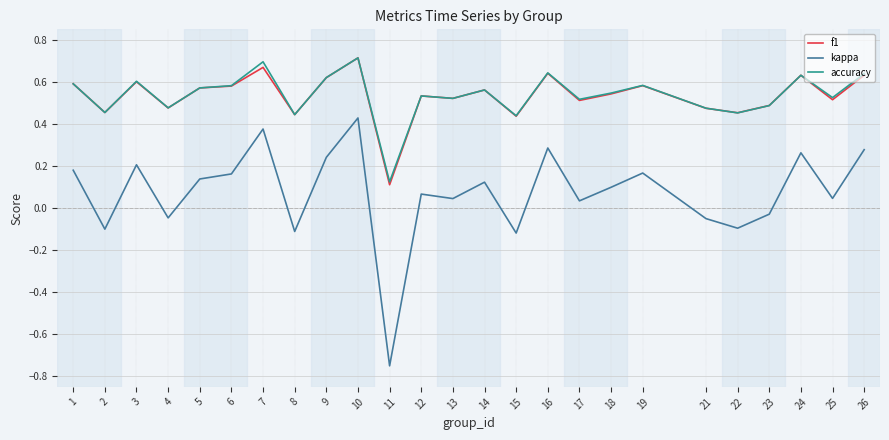

Which label corresponds to the largest value in the chart?

10